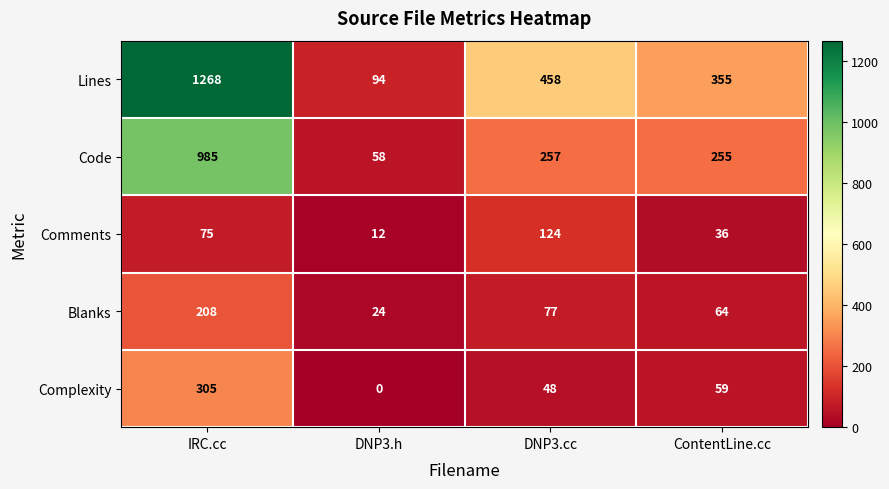

What is the approximate value of Blanks at IRC.cc, to the nearest 50?

200